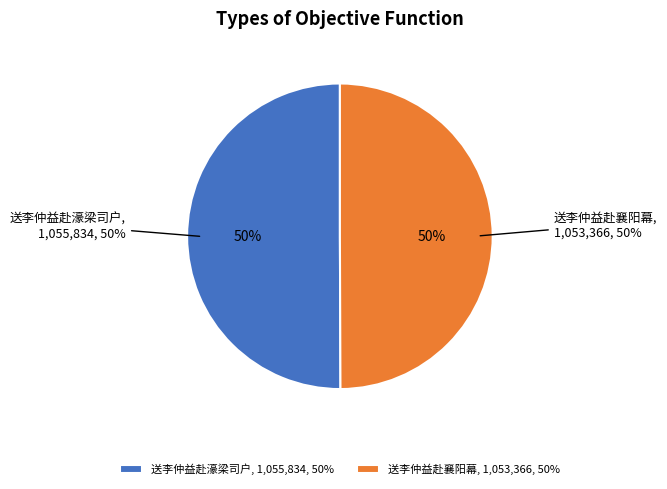

Rank the categories by value from lowest to highest.

送李仲益赴襄阳幕, 送李仲益赴濠梁司户